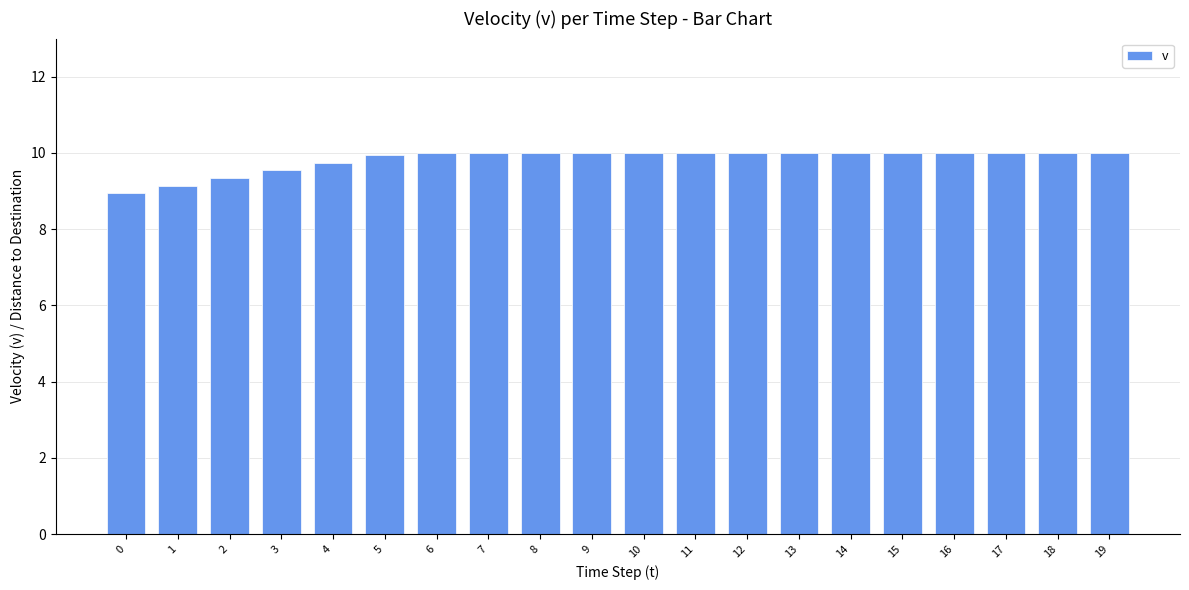

Does the chart contain any negative values?

No